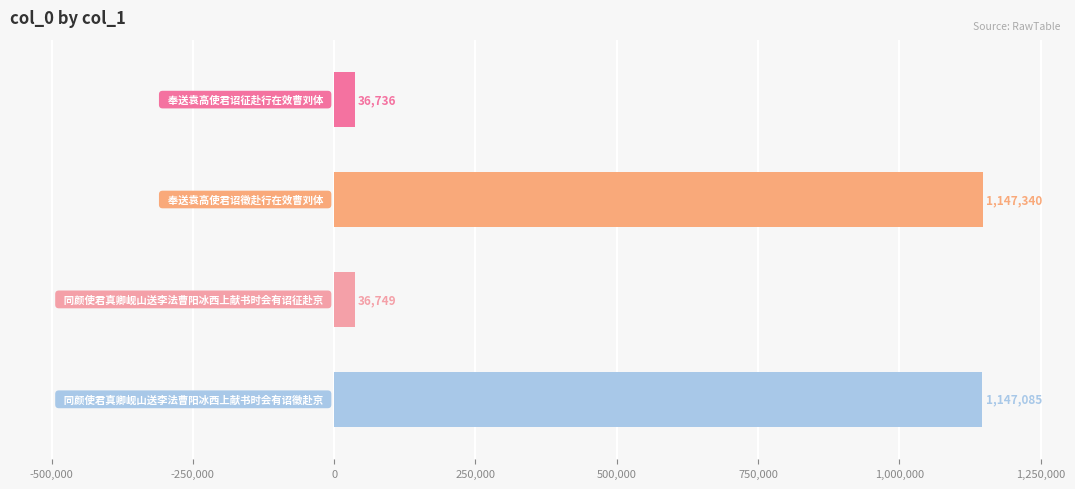

What is the value of the 4th bar from the top?

1147085